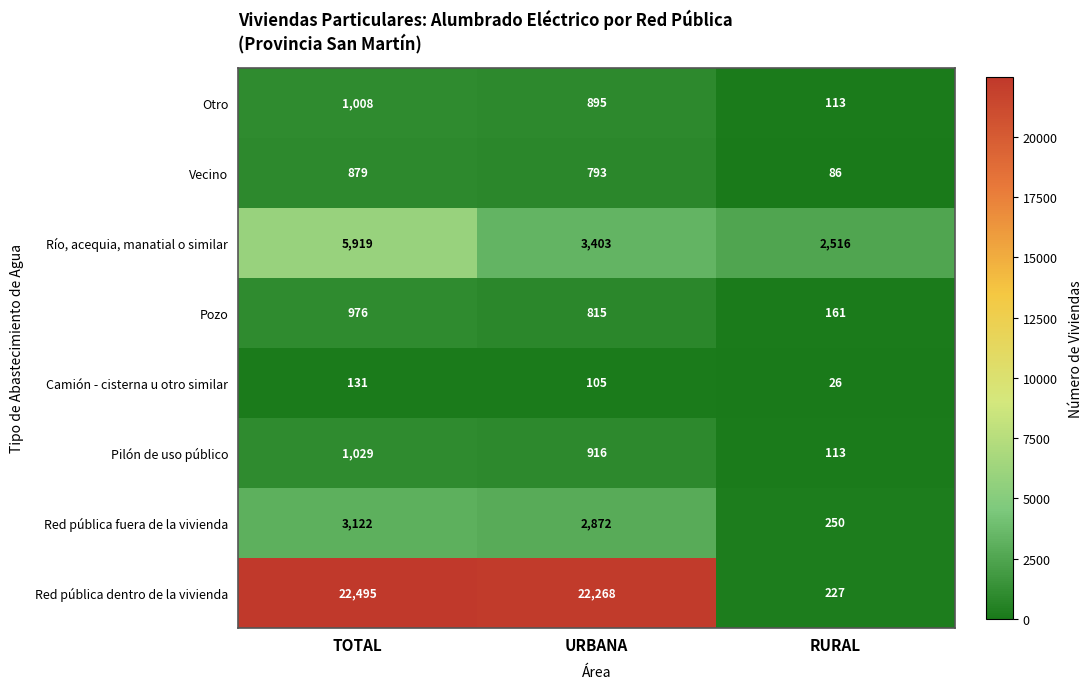

Rank the series at TOTAL from highest to lowest value.

Red pública dentro de la vivienda, Río, acequia, manatial o similar, Red pública fuera de la vivienda, Pilón de uso público, Otro, Pozo, Vecino, Camión - cisterna u otro similar